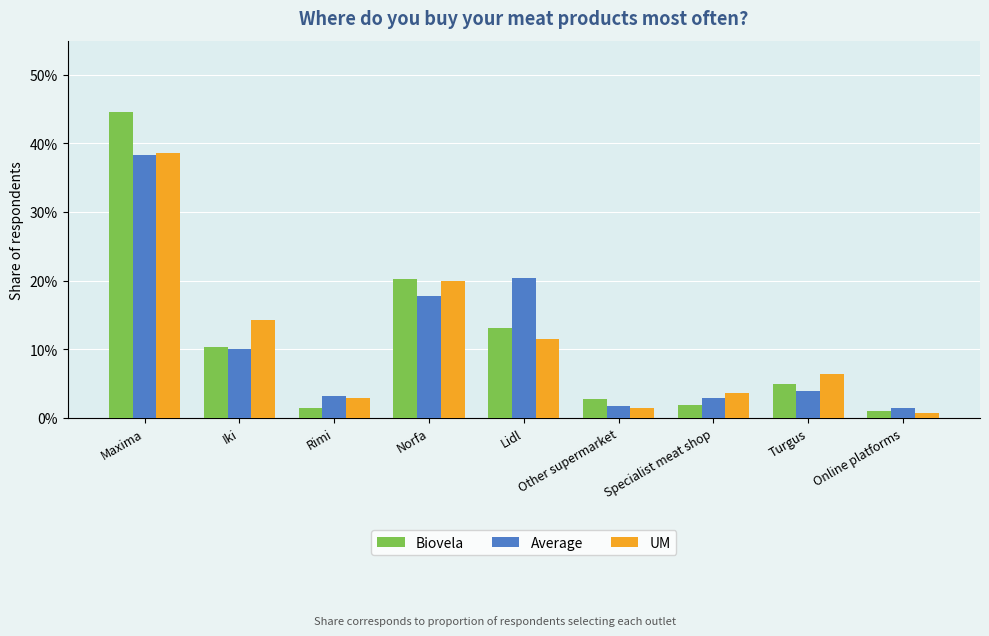

Which series has the largest total across all categories?

Biovela